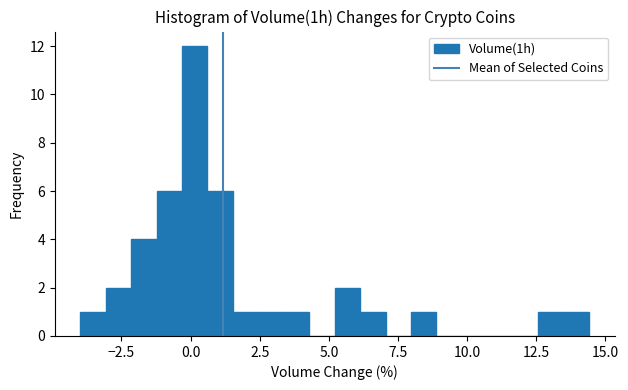

Read against the x-axis, roughly where is the centre of the tallest bar?

0.0